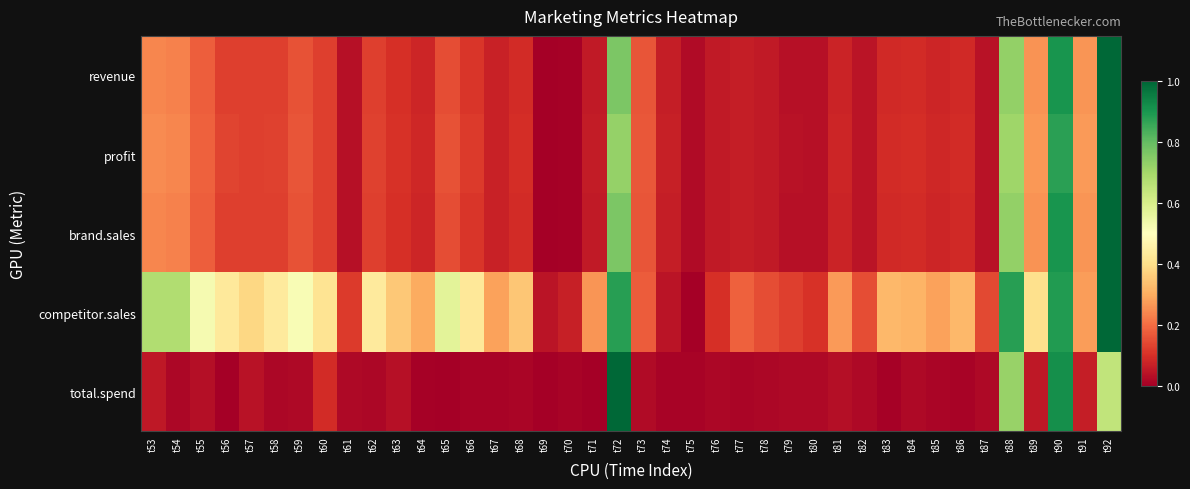

Reading left to right, what are all the values shown in this chart?

revenue: t53=0.2	t54=0.2	t55=0.2	t56=0.1	t57=0.1	t58=0.1	t59=0.2	t60=0.1	t61=0.0	t62=0.1	t63=0.1	t64=0.1	t65=0.2	t66=0.1	t67=0.1	t68=0.1	t69=0.0	t70=0.0	t71=0.1	t72=0.8	t73=0.2	t74=0.1	t75=0.0	t76=0.1	t77=0.1	t78=0.1	t79=0.0	t80=0.0	t81=0.1	t82=0.0	t83=0.1	t84=0.1	t85=0.1	t86=0.1	t87=0.0	t88=0.7	t89=0.3	t90=0.9	t91=0.3	t92=1.0
profit: t53=0.2	t54=0.2	t55=0.2	t56=0.1	t57=0.1	t58=0.1	t59=0.2	t60=0.1	t61=0.0	t62=0.1	t63=0.1	t64=0.1	t65=0.2	t66=0.1	t67=0.1	t68=0.1	t69=0.0	t70=0.0	t71=0.1	t72=0.7	t73=0.2	t74=0.1	t75=0.0	t76=0.1	t77=0.1	t78=0.1	t79=0.0	t80=0.0	t81=0.1	t82=0.0	t83=0.1	t84=0.1	t85=0.1	t86=0.1	t87=0.0	t88=0.7	t89=0.3	t90=0.9	t91=0.3	t92=1.0
brand.sales: t53=0.2	t54=0.2	t55=0.2	t56=0.1	t57=0.1	t58=0.1	t59=0.2	t60=0.1	t61=0.0	t62=0.1	t63=0.1	t64=0.1	t65=0.2	t66=0.1	t67=0.1	t68=0.1	t69=0.0	t70=0.0	t71=0.1	t72=0.8	t73=0.2	t74=0.1	t75=0.0	t76=0.1	t77=0.1	t78=0.1	t79=0.0	t80=0.0	t81=0.1	t82=0.0	t83=0.1	t84=0.1	t85=0.1	t86=0.1	t87=0.0	t88=0.7	t89=0.3	t90=0.9	t91=0.3	t92=1.0
competitor.sales: t53=0.7	t54=0.7	t55=0.5	t56=0.4	t57=0.4	t58=0.4	t59=0.5	t60=0.4	t61=0.1	t62=0.4	t63=0.4	t64=0.3	t65=0.6	t66=0.4	t67=0.3	t68=0.4	t69=0.0	t70=0.1	t71=0.3	t72=0.9	t73=0.2	t74=0.0	t75=0.0	t76=0.1	t77=0.2	t78=0.1	t79=0.1	t80=0.1	t81=0.3	t82=0.1	t83=0.3	t84=0.3	t85=0.3	t86=0.3	t87=0.1	t88=0.9	t89=0.4	t90=0.9	t91=0.3	t92=1.0
total.spend: t53=0.1	t54=0.0	t55=0.0	t56=0.0	t57=0.0	t58=0.0	t59=0.0	t60=0.1	t61=0.0	t62=0.0	t63=0.0	t64=0.0	t65=0.0	t66=0.0	t67=0.0	t68=0.0	t69=0.0	t70=0.0	t71=0.0	t72=1.0	t73=0.0	t74=0.0	t75=0.0	t76=0.0	t77=0.0	t78=0.0	t79=0.0	t80=0.0	t81=0.0	t82=0.0	t83=0.0	t84=0.0	t85=0.0	t86=0.0	t87=0.0	t88=0.7	t89=0.1	t90=0.9	t91=0.1	t92=0.6